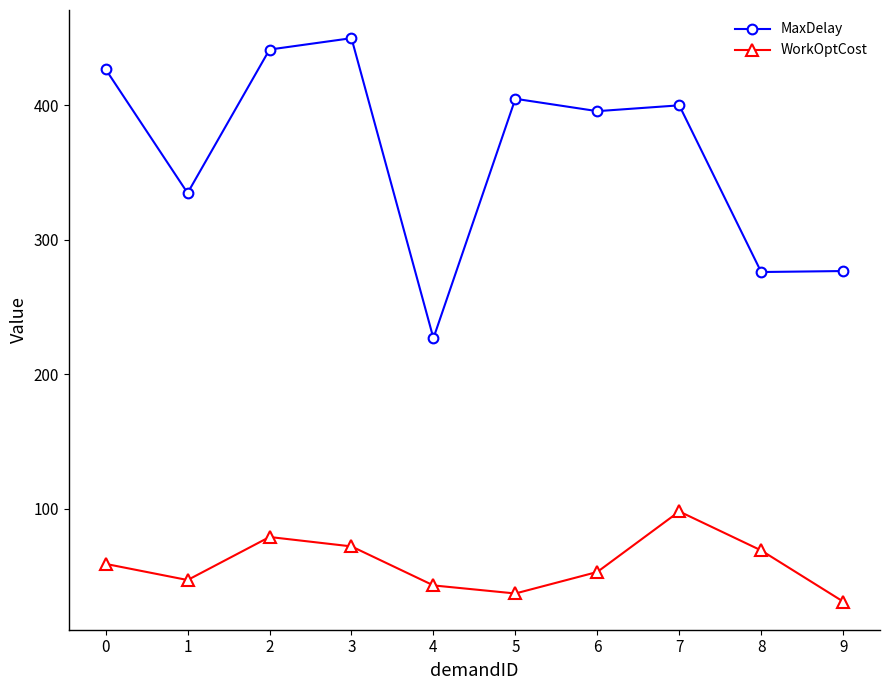

What is the difference between the highest and lowest values at 4?

183.8